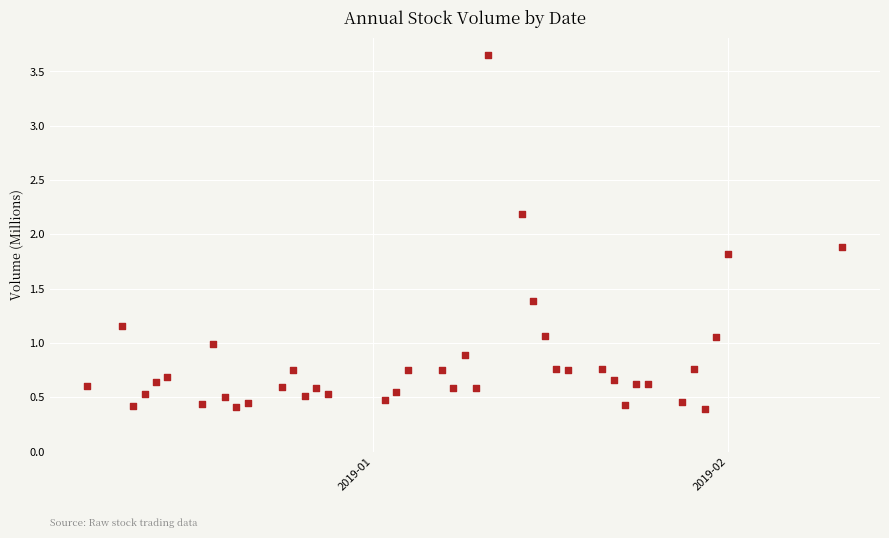

What is the range of X values (max minus min)?

66.0